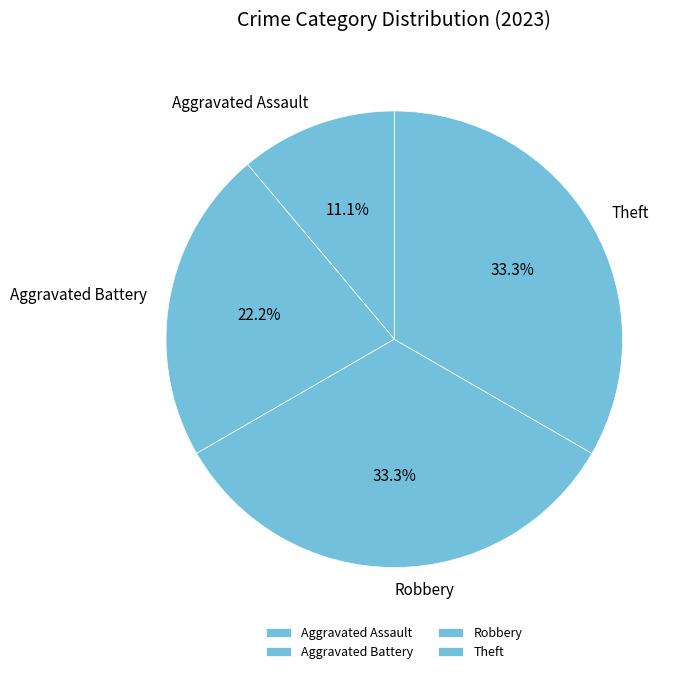

Approximately how many times larger is the value at Robbery compared to Aggravated Assault?

3.0